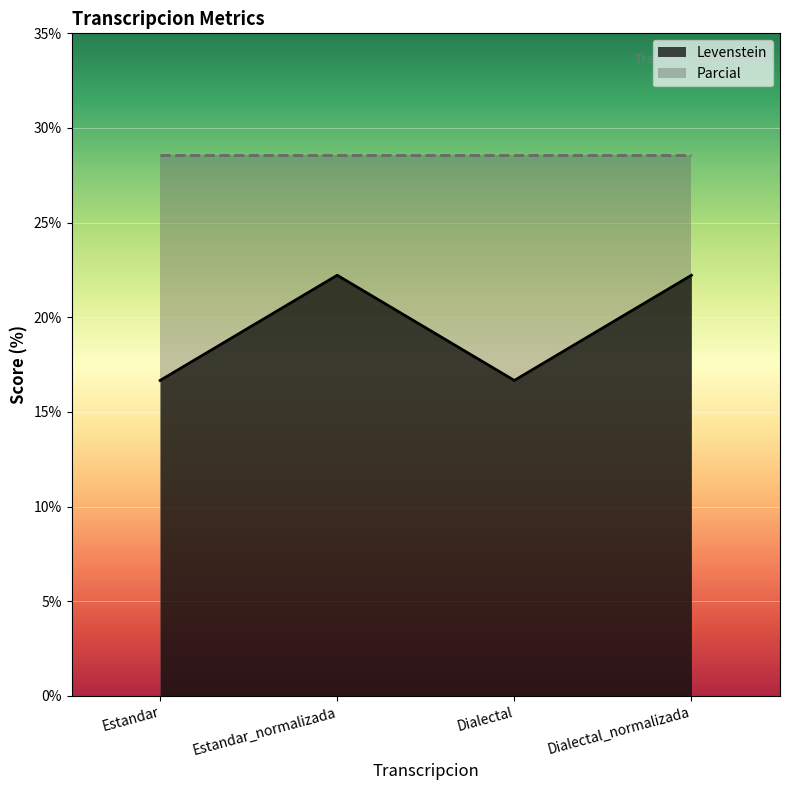

What is the ratio of the value at Dialectal_normalizada to the value at Estandar_normalizada?

1.0